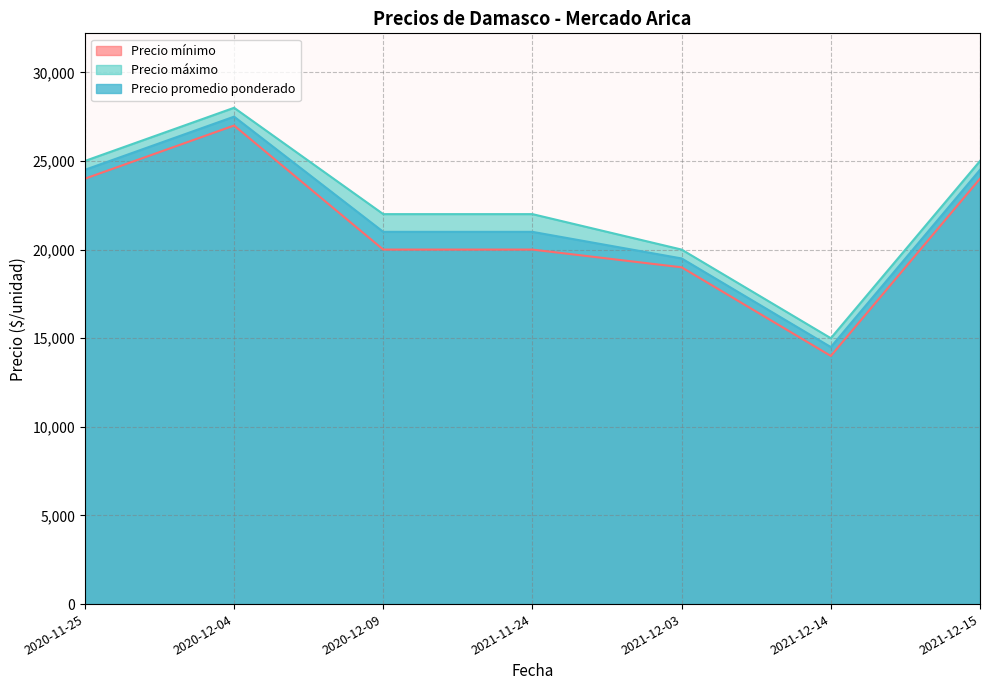

How many data points in Precio máximo are above 22000?

3